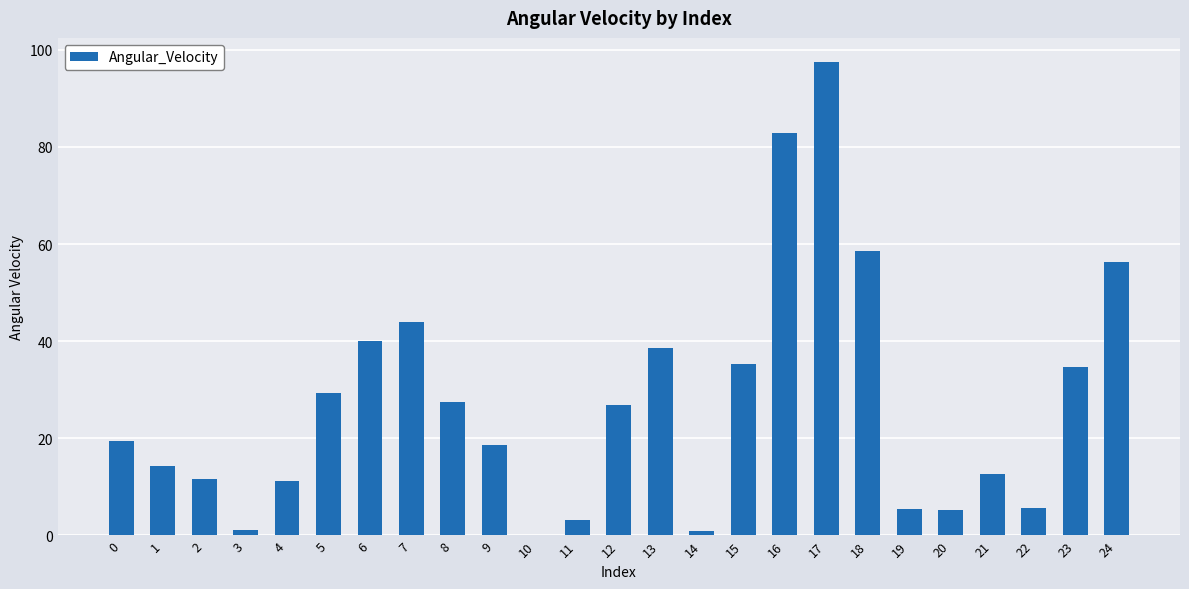

Where is the data nearest to the value 48?

7